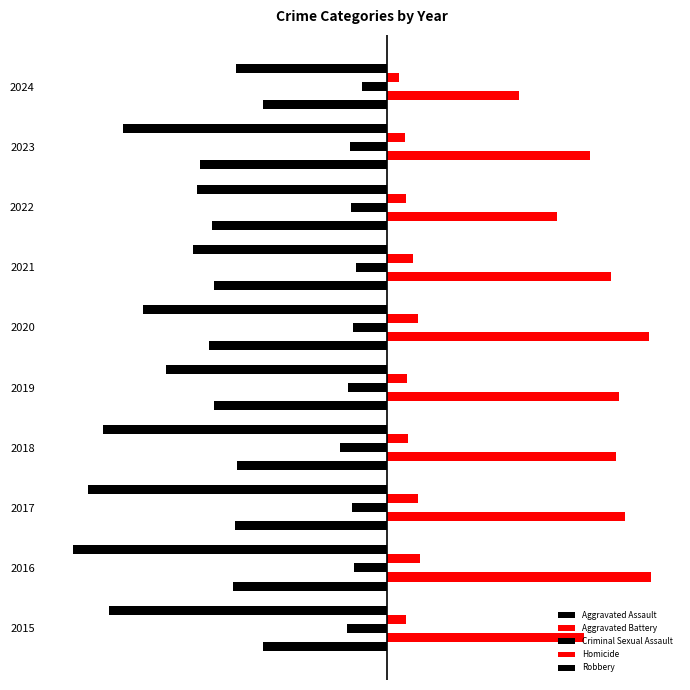

How many groups of bars are there?

10